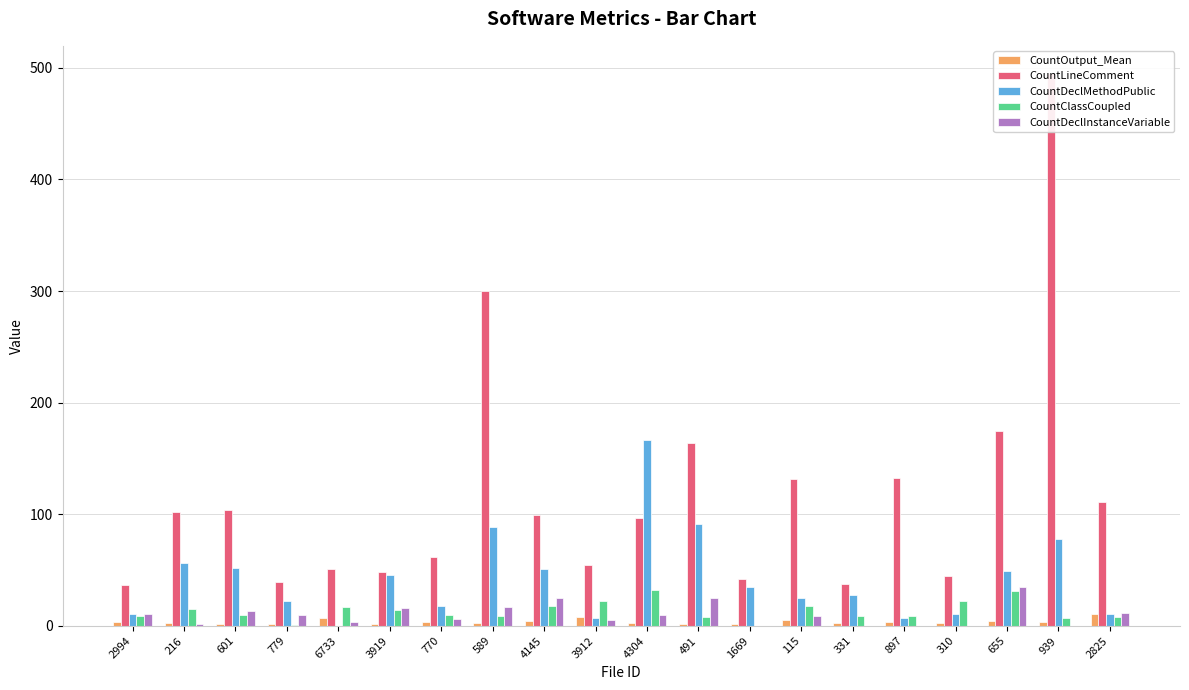

What is the average value of the CountDeclInstanceVariable series?

10.0